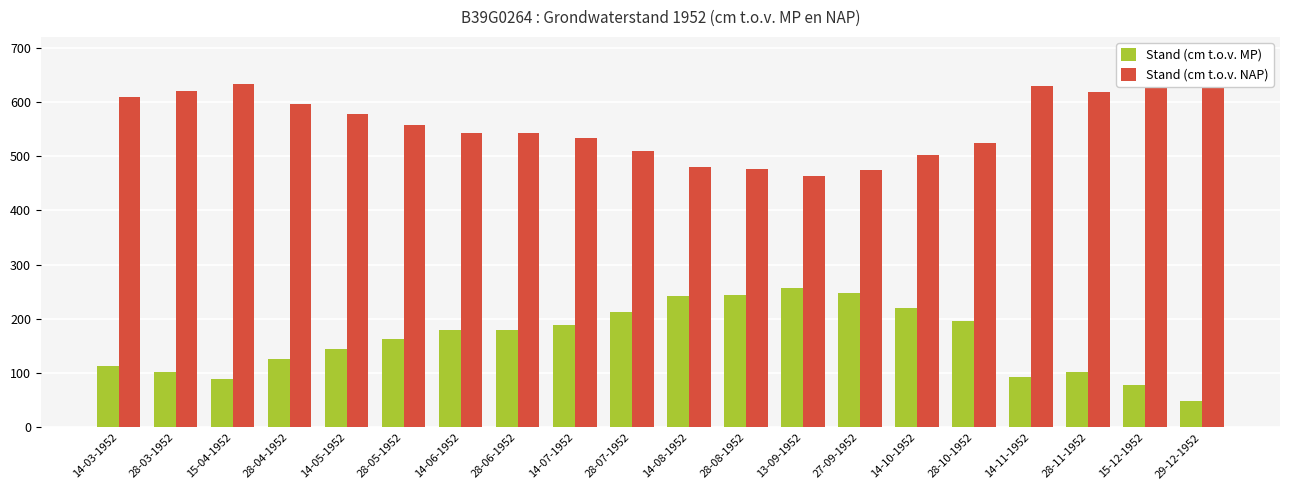

What is the sum of the Stand (cm t.o.v. MP) values at 14-05-1952 and 14-10-1952?

364